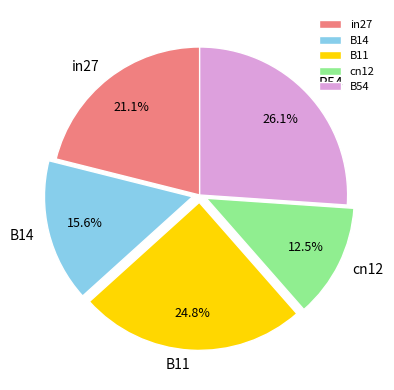

To the nearest percent, what is the difference between the largest and smallest slice percentages?

14%